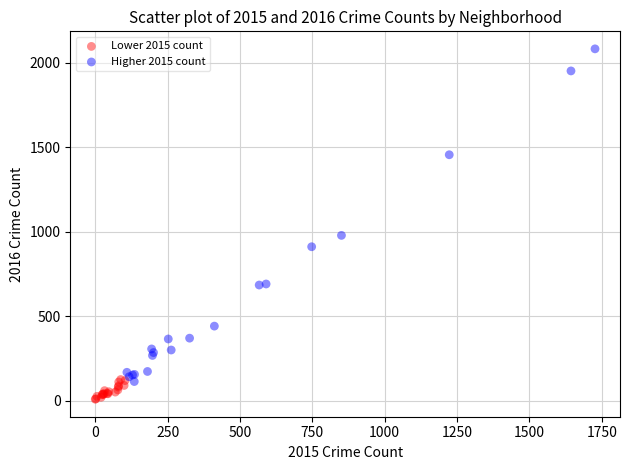

Which series has the largest Y range (max minus min)?

Higher 2015 count